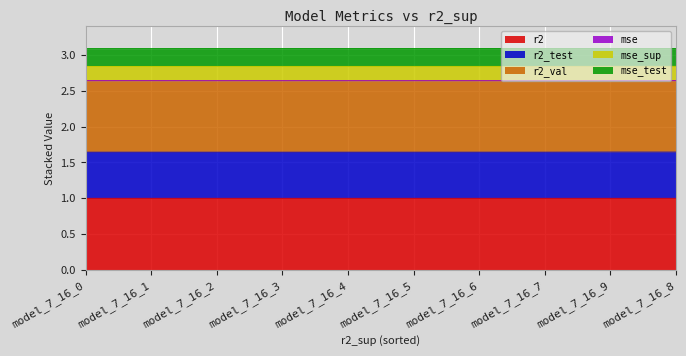

How many data points does each series have?

10